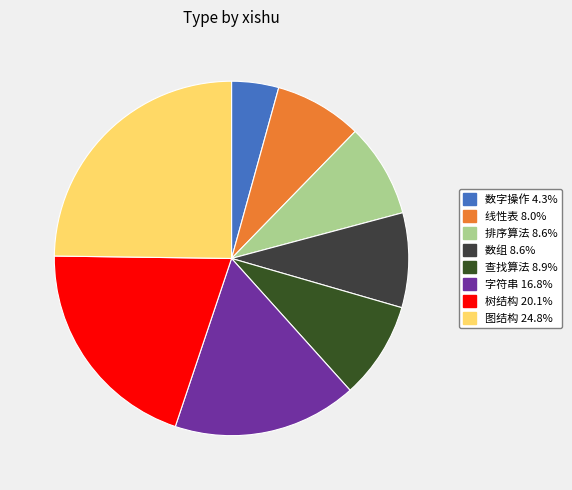

To the nearest percent, what portion does 数组 represent?

9%